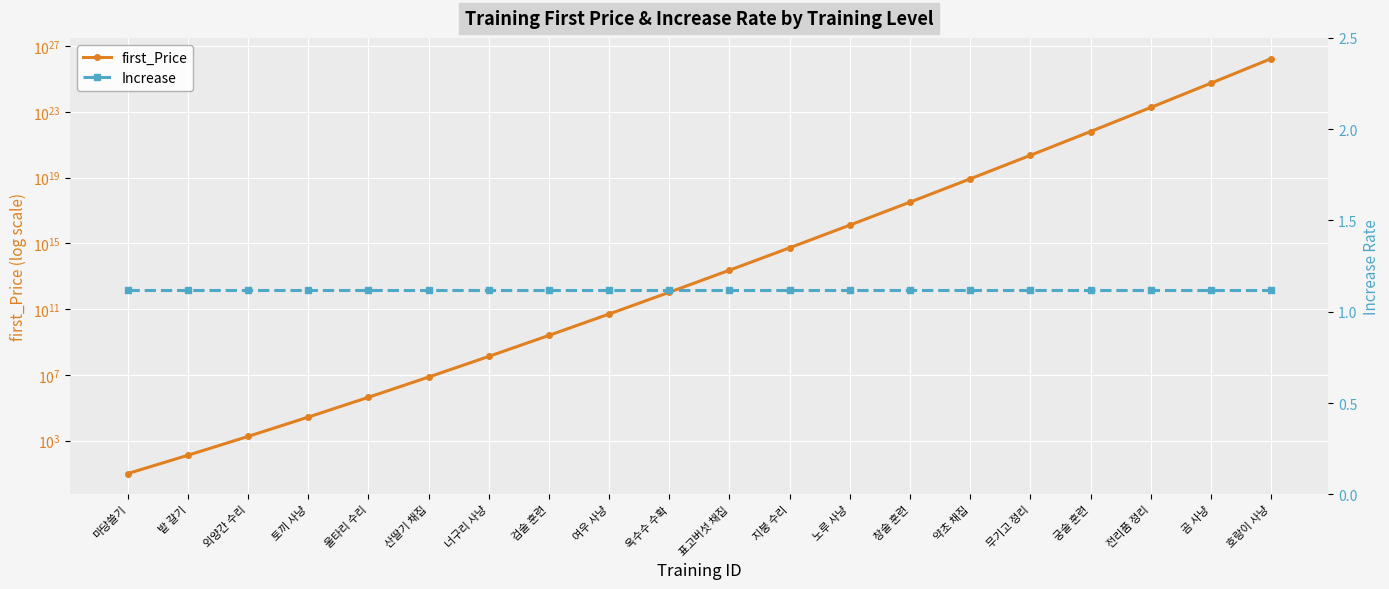

What is the value of the Increase point at the 13th from the left?

1.1